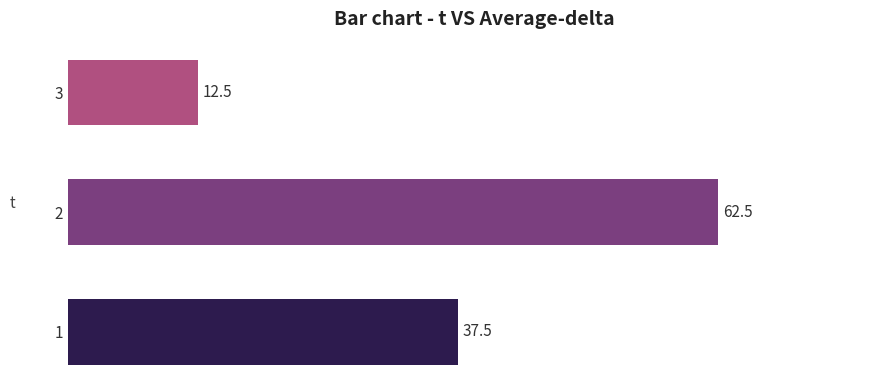

Does the chart contain any negative values?

No